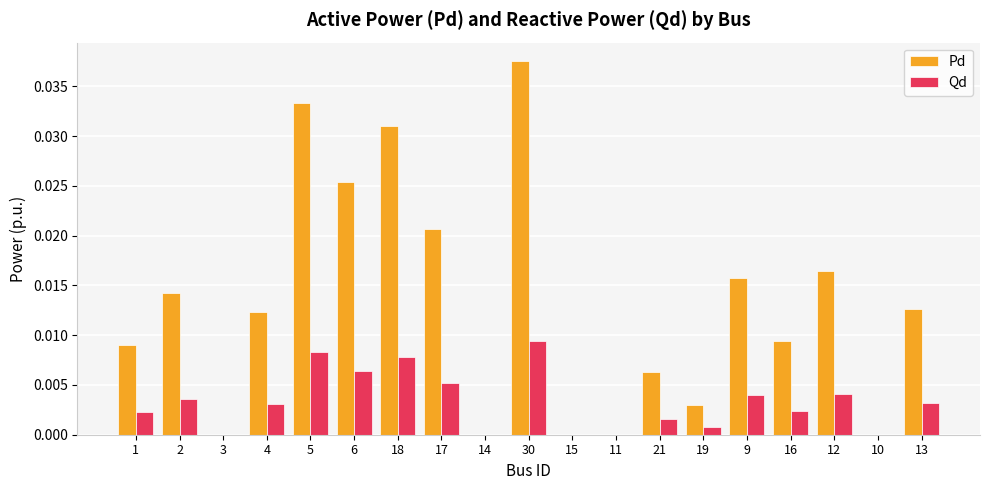

At which category is the sum across all series the highest?

30